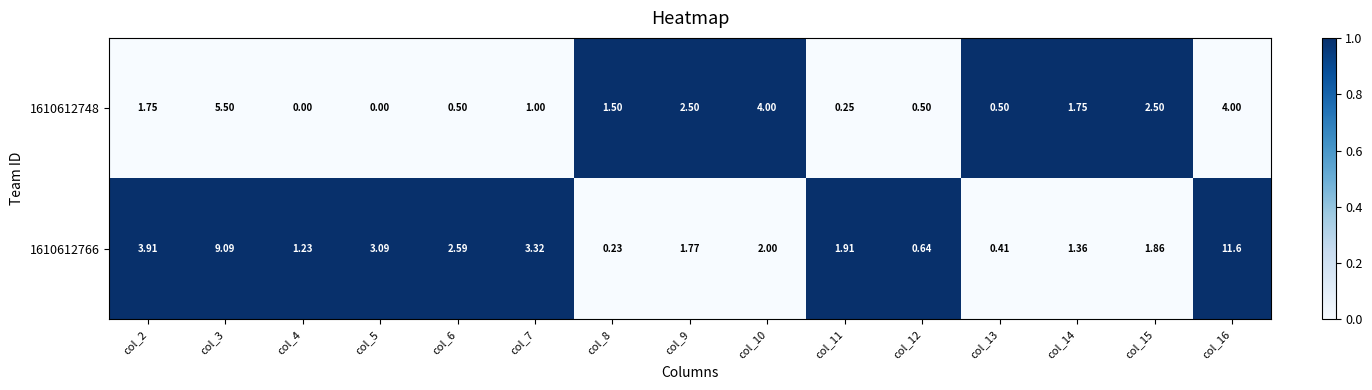

How many categories are shown in the chart?

15